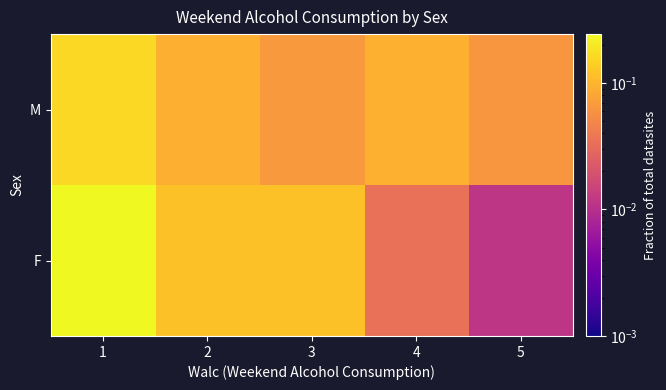

Rank the series at 1 from highest to lowest value.

F, M